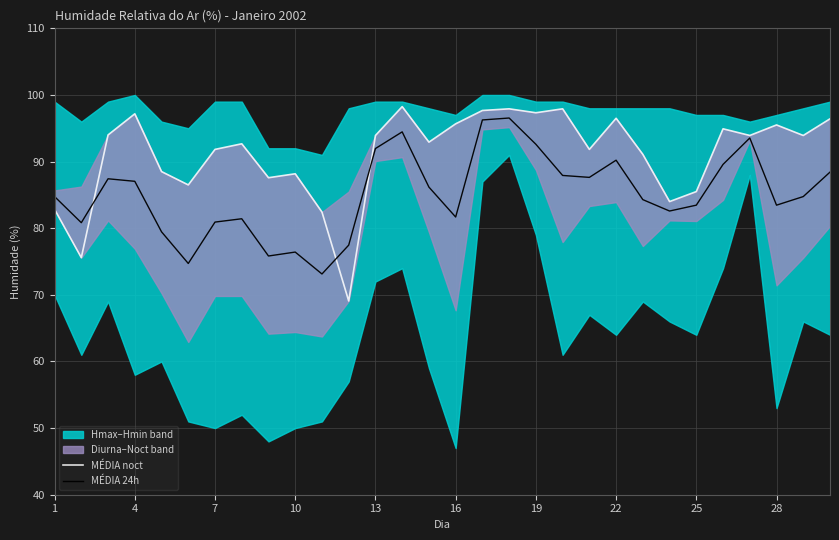

Does the chart display data point markers on the line(s)?

No